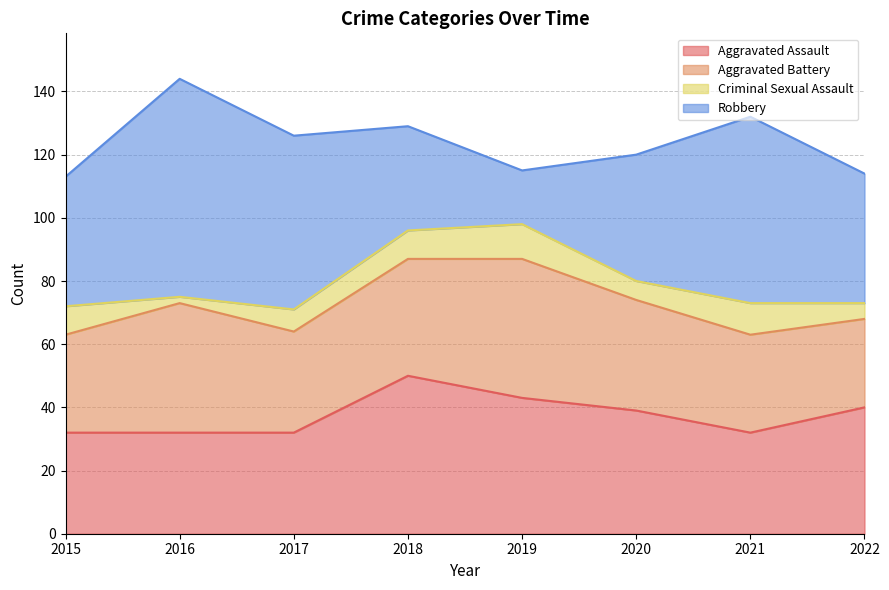

How many data points in Aggravated Battery are less than 35?

4